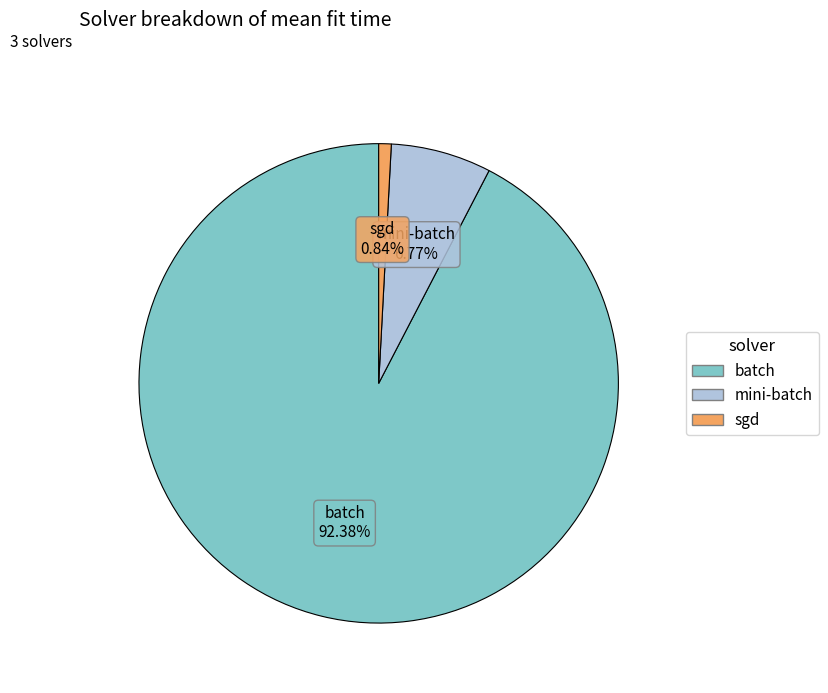

Is there a majority slice in this chart?

Yes